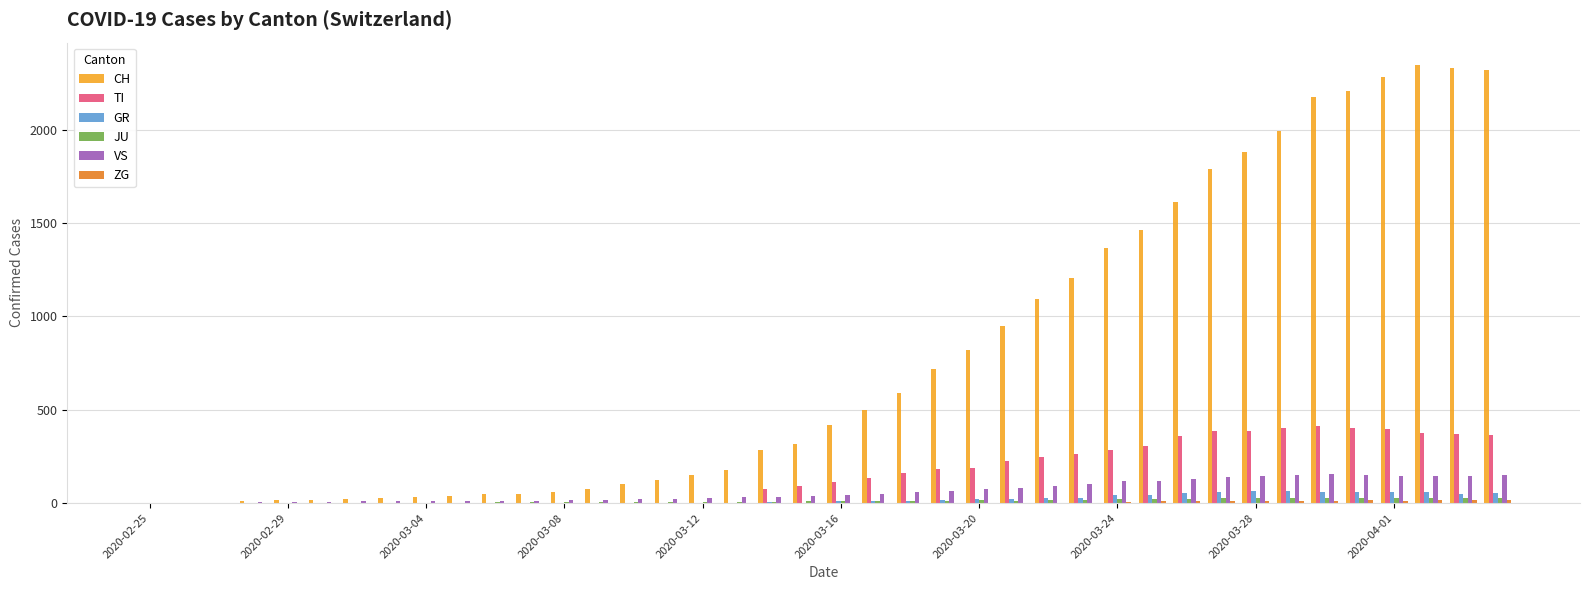

What is the sum of all TI values?

6125